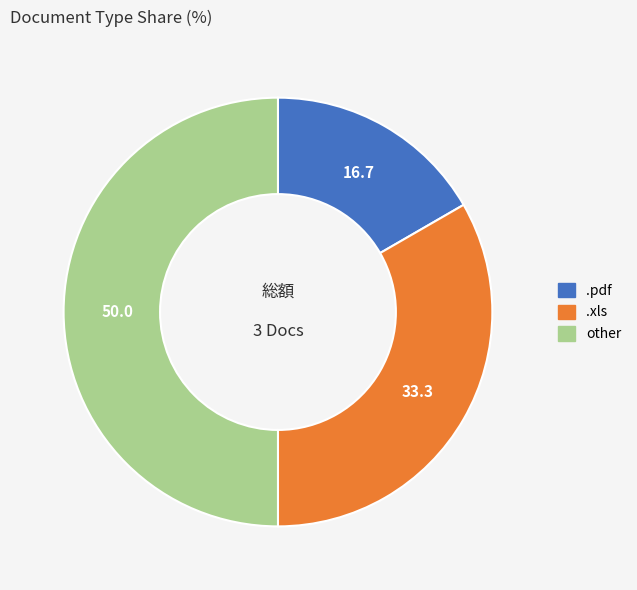

How many slices are in this pie chart?

3